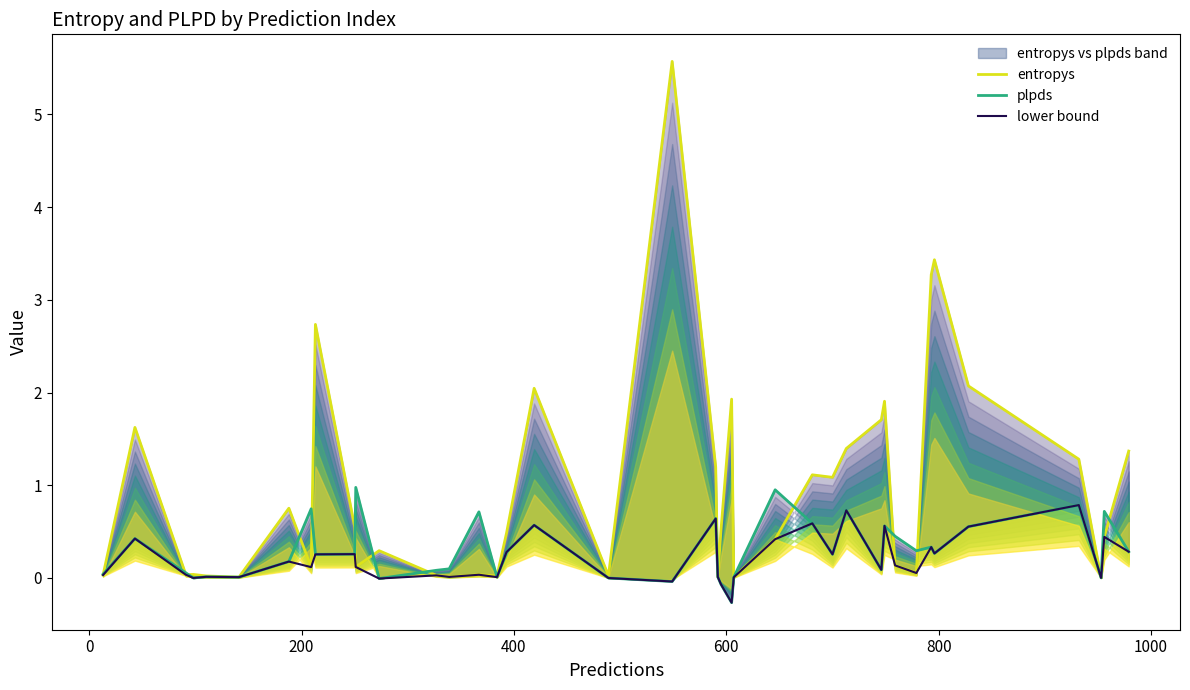

Does the chart display data point markers on the line(s)?

No